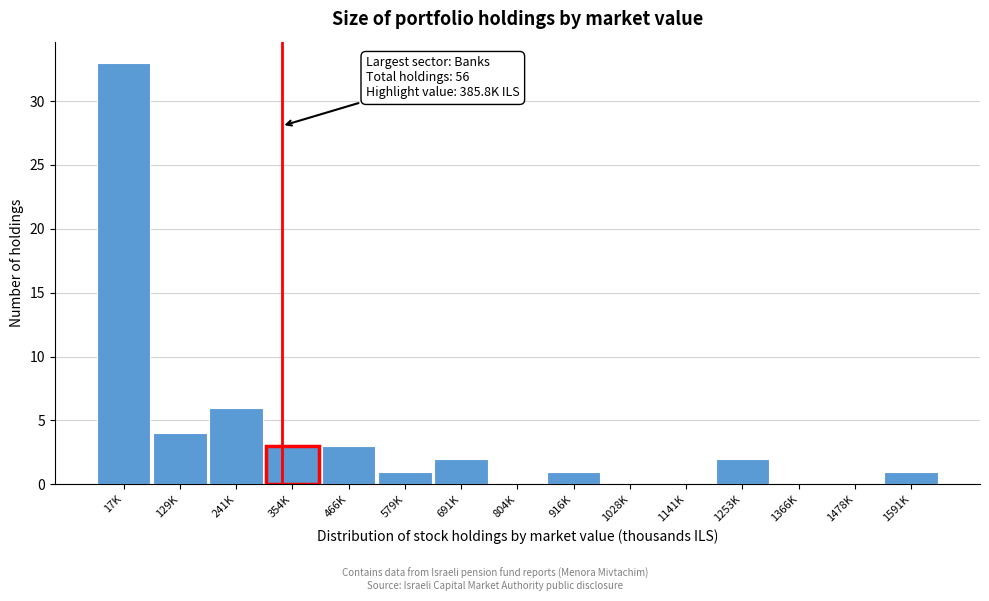

Reading left to right, list all the values displayed in this chart.

17K=33	129K=4	241K=6	354K=3	466K=3	579K=1	691K=2	804K=0	916K=1	1028K=0	1141K=0	1253K=2	1366K=0	1478K=0	1591K=1